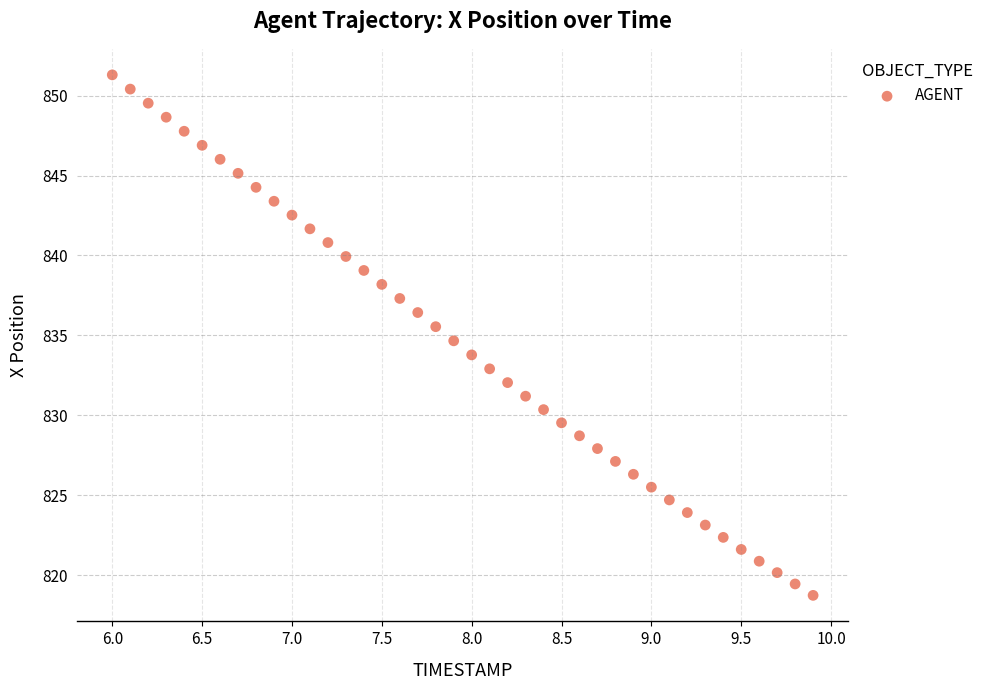

What is the range of X values (max minus min)?

3.9